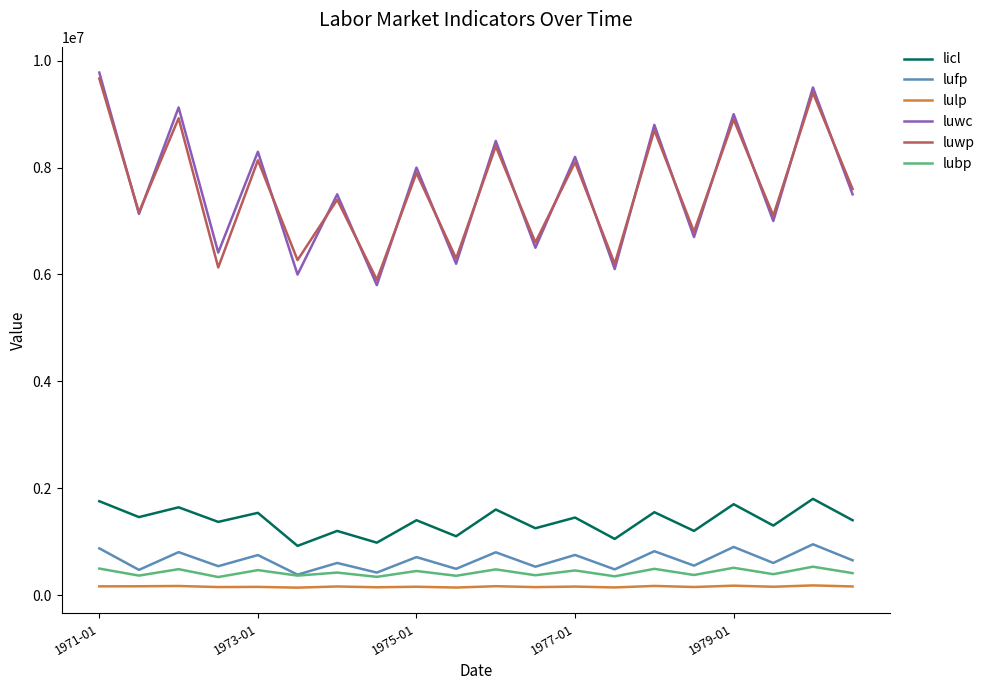

True or false: lubp and licl intersect in this chart.

False